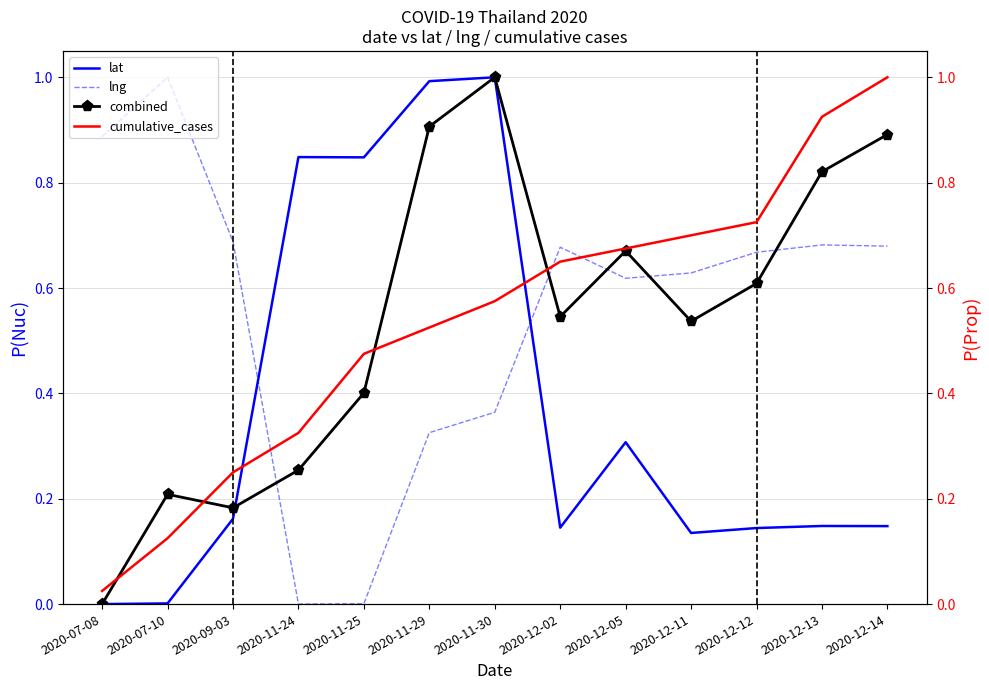

Which category has the highest value in the lat series?

2020-11-30